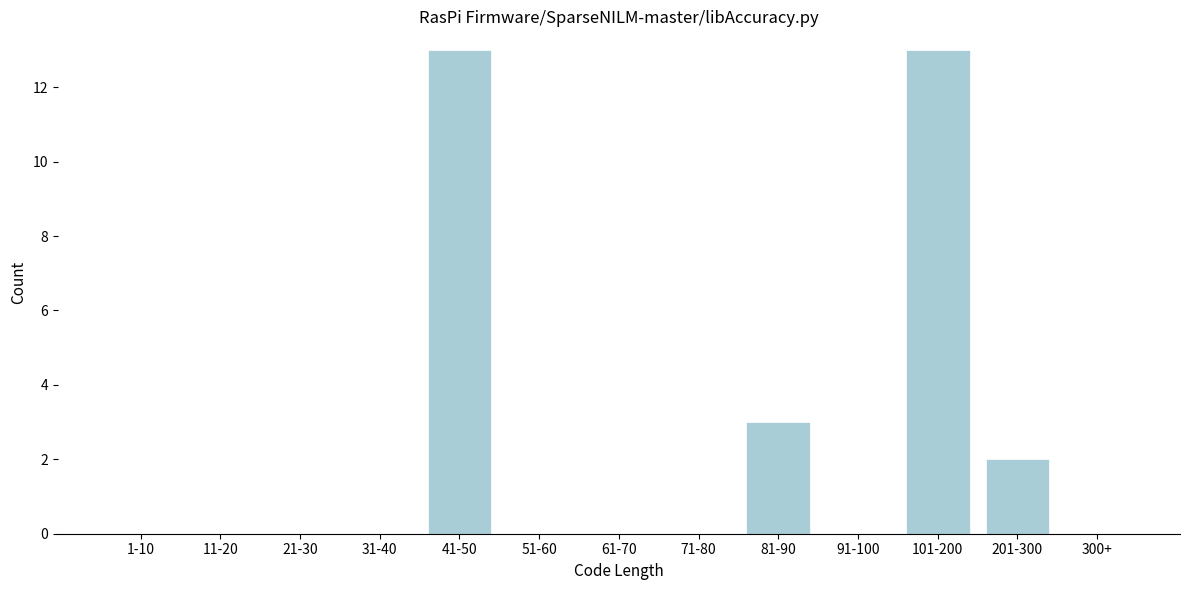

Reading left to right, what are all the values shown in this chart?

1-10=0	11-20=0	21-30=0	31-40=0	41-50=13	51-60=0	61-70=0	71-80=0	81-90=3	91-100=0	101-200=13	201-300=2	300+=0